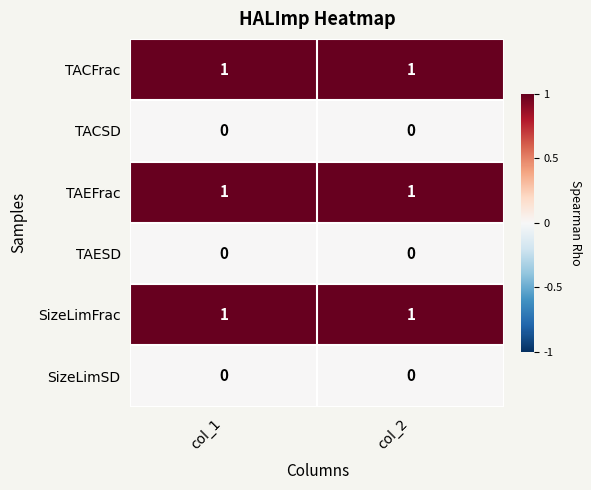

Is the value of SizeLimFrac at col_1 greater than the value of TACSD at col_1?

Yes